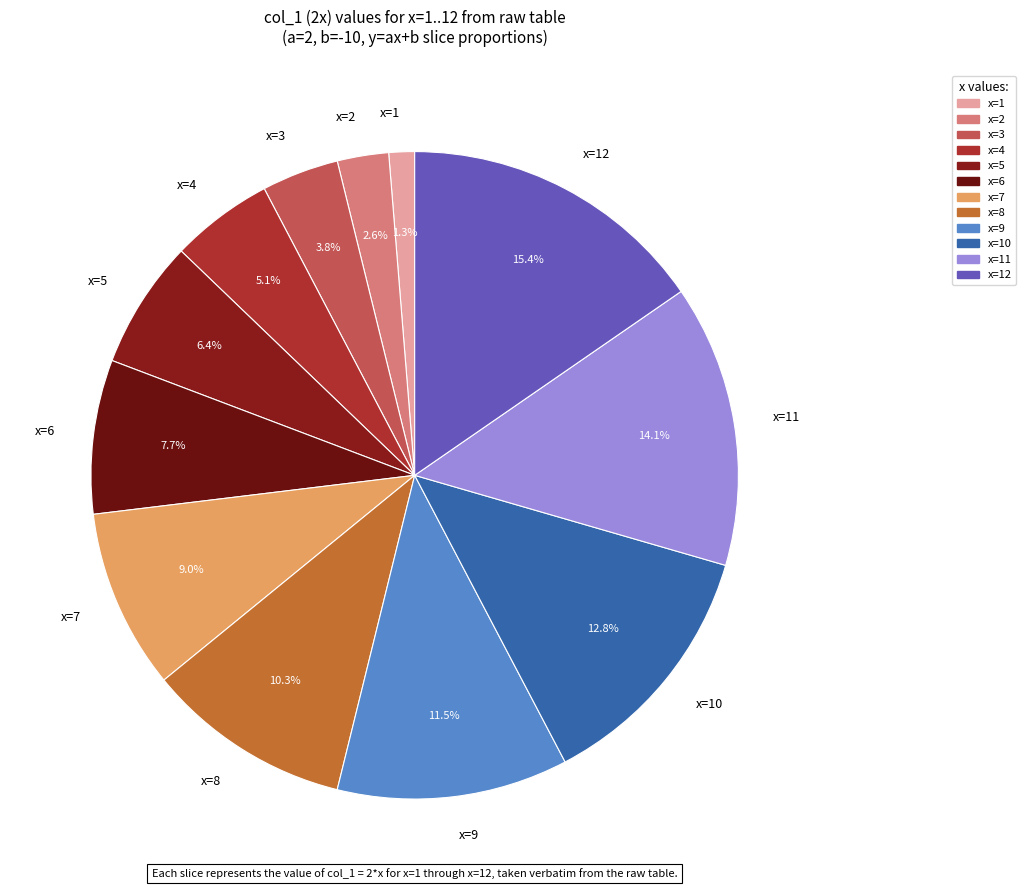

How many slices are in this pie chart?

12